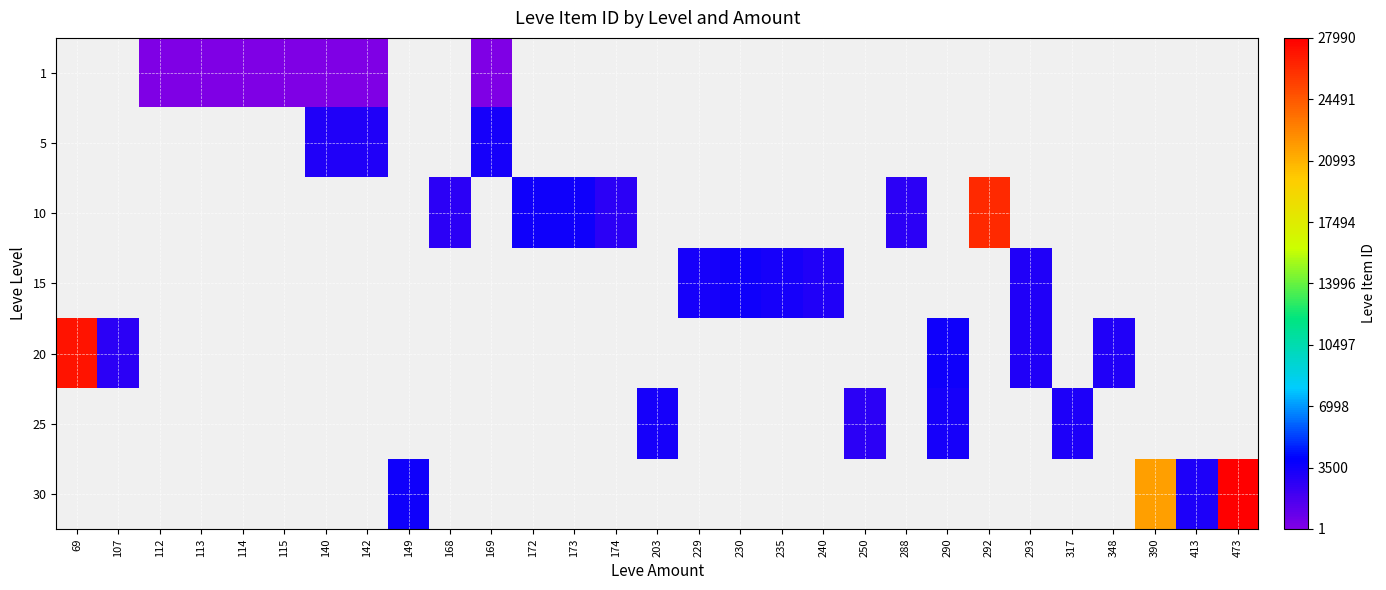

How many positive values does the 10 series have?

6